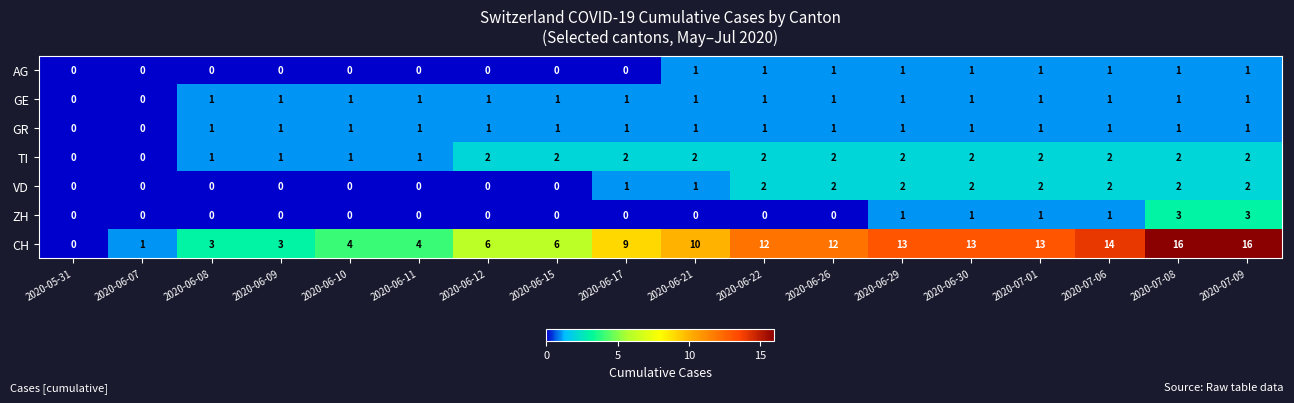

True or false: CH has a value of 27 at 2020-07-08.

False